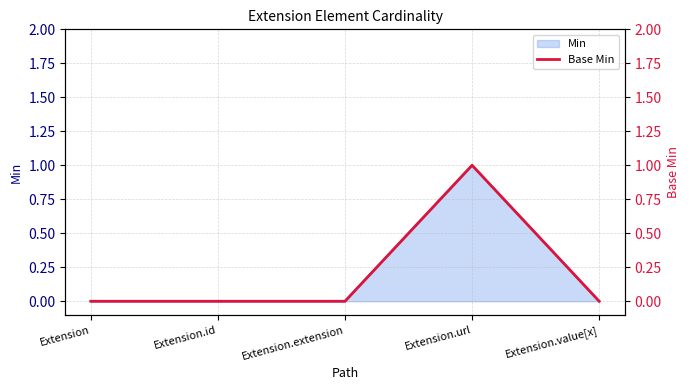

What is the label of the 5th point from the left?

Extension.value[x]